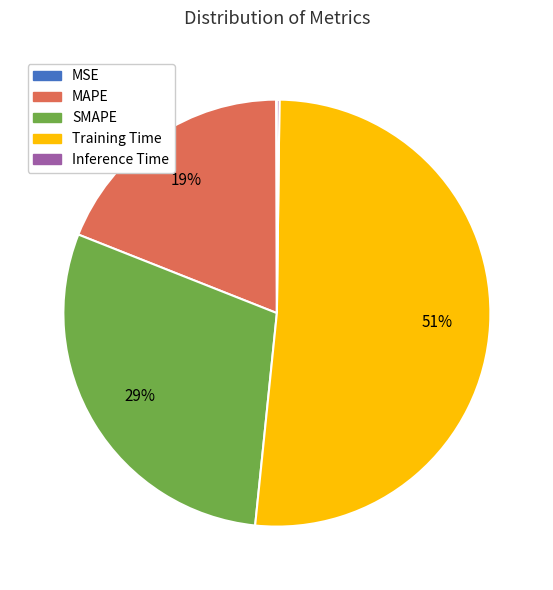

True or false: SMAPE accounts for 43% of the total.

False